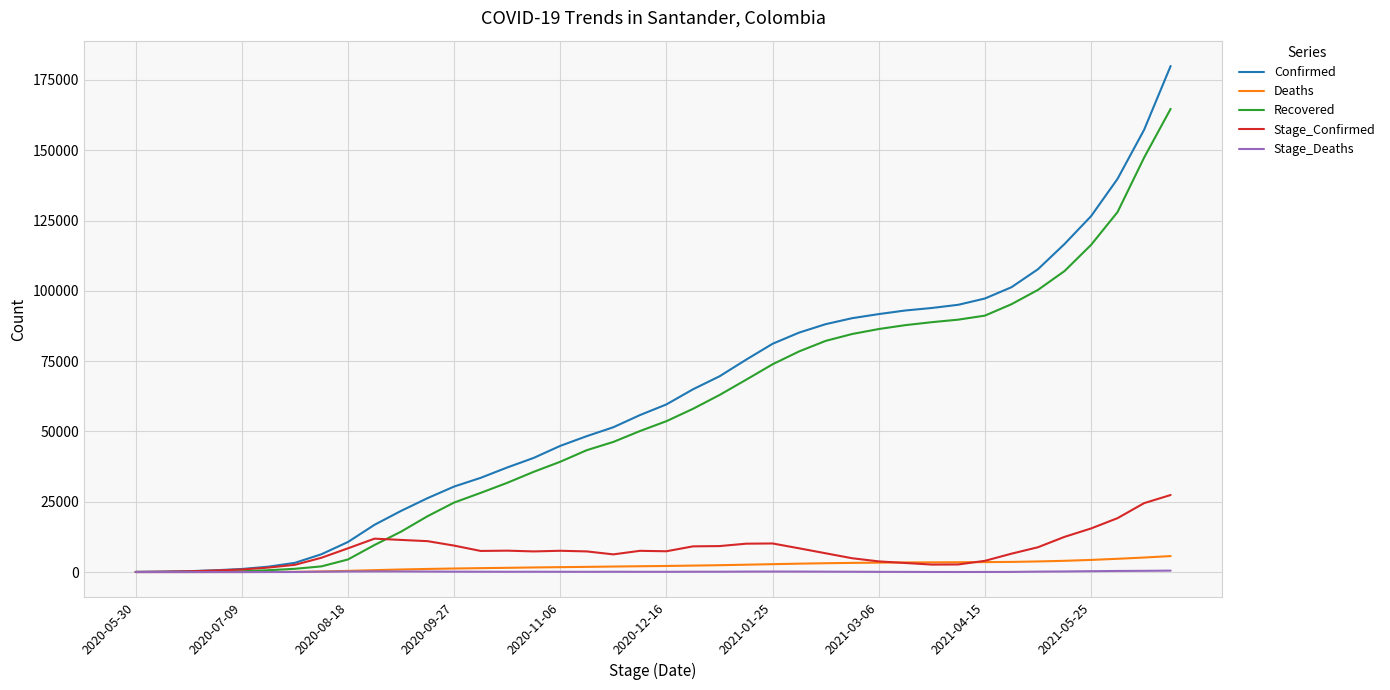

Which series has the widest spread of values?

Confirmed